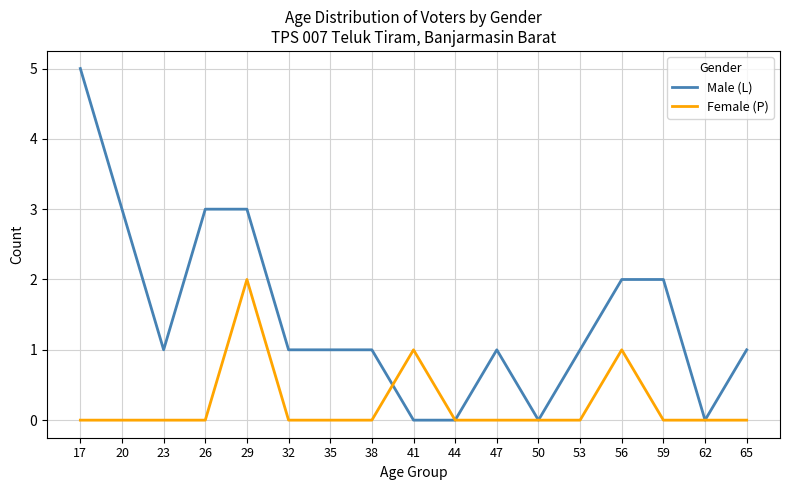

Reading left to right, what are all the values shown in this chart?

Male (L): 5	3	1	3	3	1	1	1	0	0	1	0	1	2	2	0	1
Female (P): 0	0	0	0	2	0	0	0	1	0	0	0	0	1	0	0	0